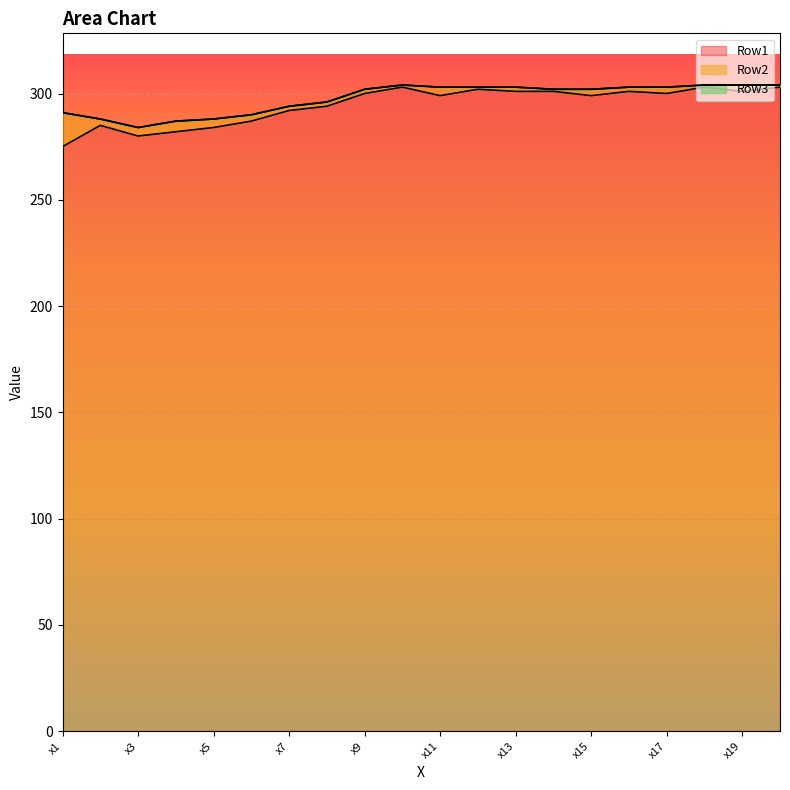

Reading right to left, transcribe all the data shown in this chart.

Row1: 303	301	303	300	301	299	301	301	302	299	303	300	294	292	287	284	282	280	285	275
Row2: 1	3	1	3	2	3	1	2	1	4	1	2	2	2	3	4	5	4	3	16
Row3: 0	0	0	0	0	0	0	0	0	0	0	0	0	0	0	0	0	0	0	0